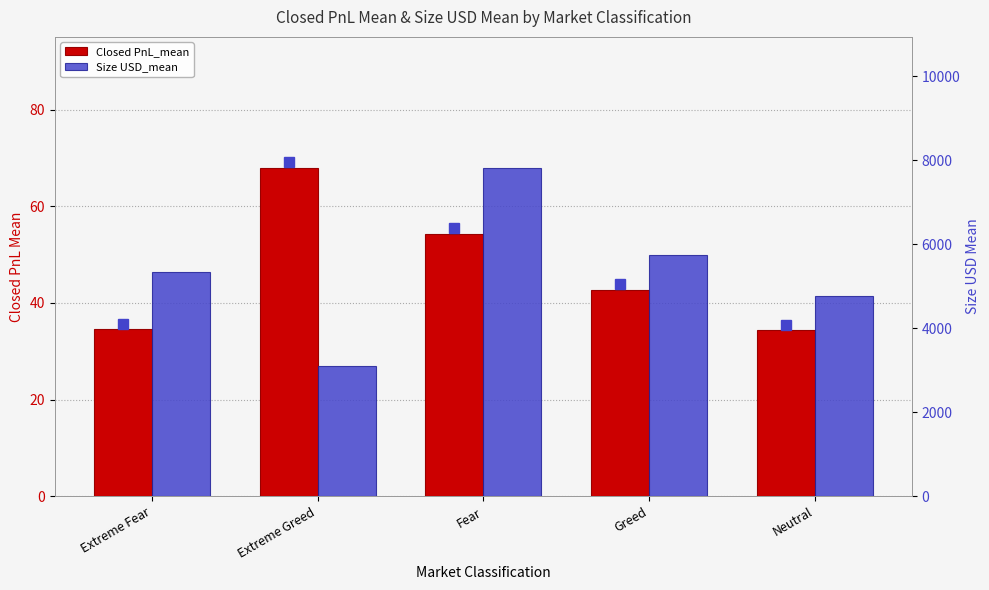

Which series has the widest spread of values?

Size USD_mean